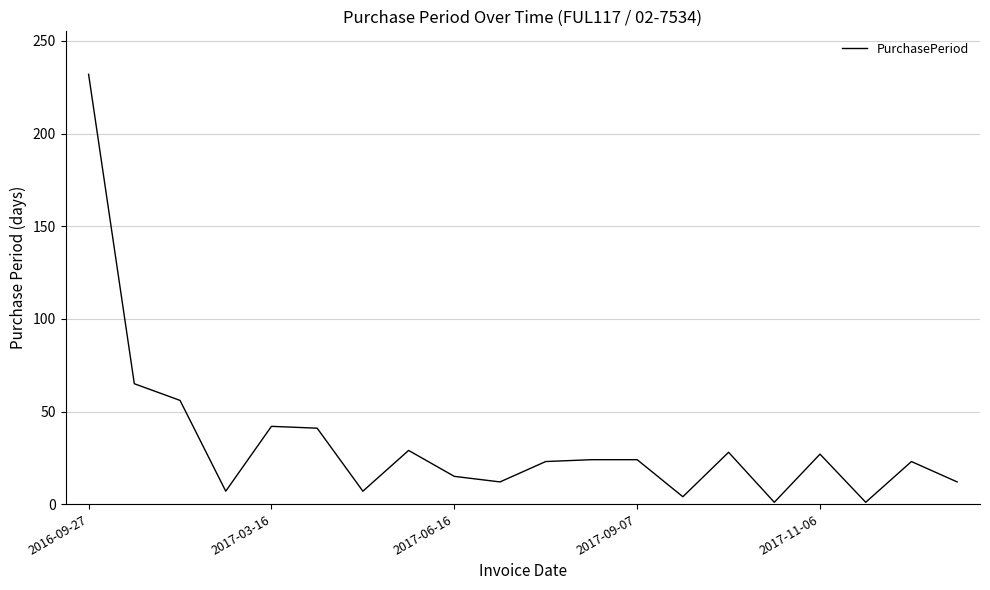

What is the average value?

34